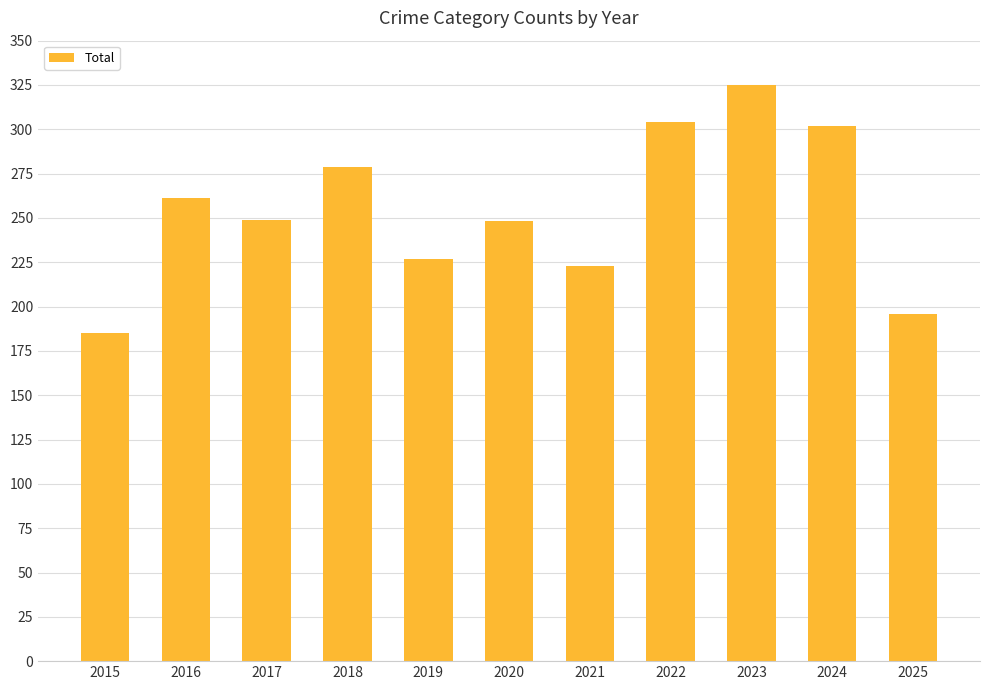

What is the difference between the second highest and minimum values?

119